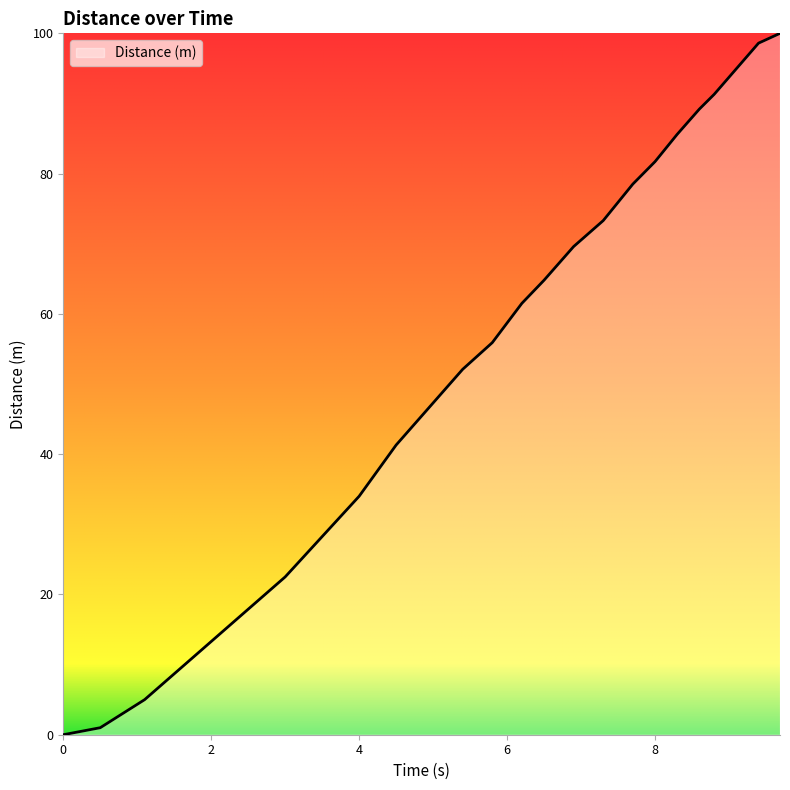

Count the number of data series in this chart.

1